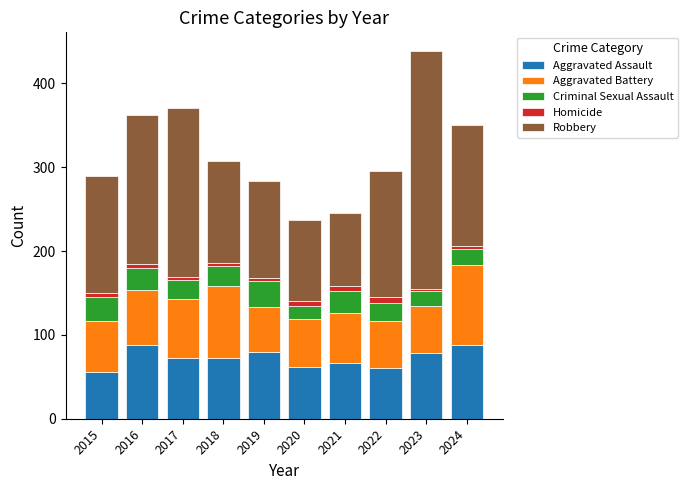

What are all the series names shown in the legend?

Aggravated Assault, Aggravated Battery, Criminal Sexual Assault, Homicide, Robbery